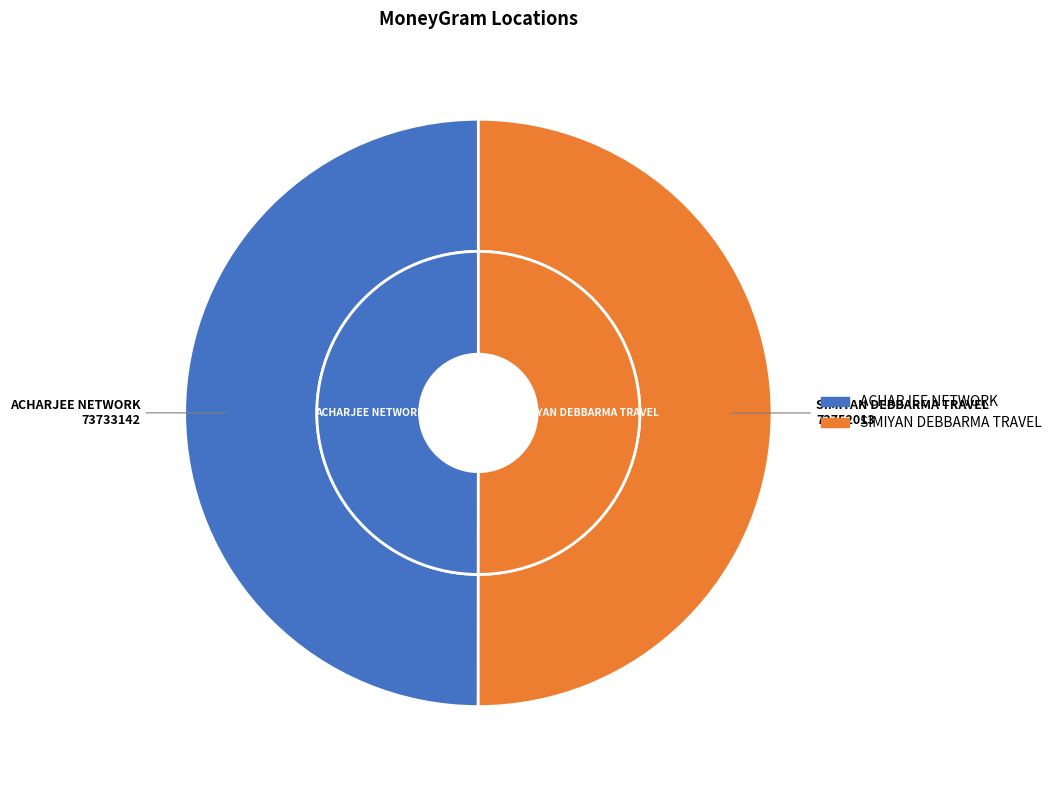

Is ACHARJEE NETWORK the majority of the pie?

No